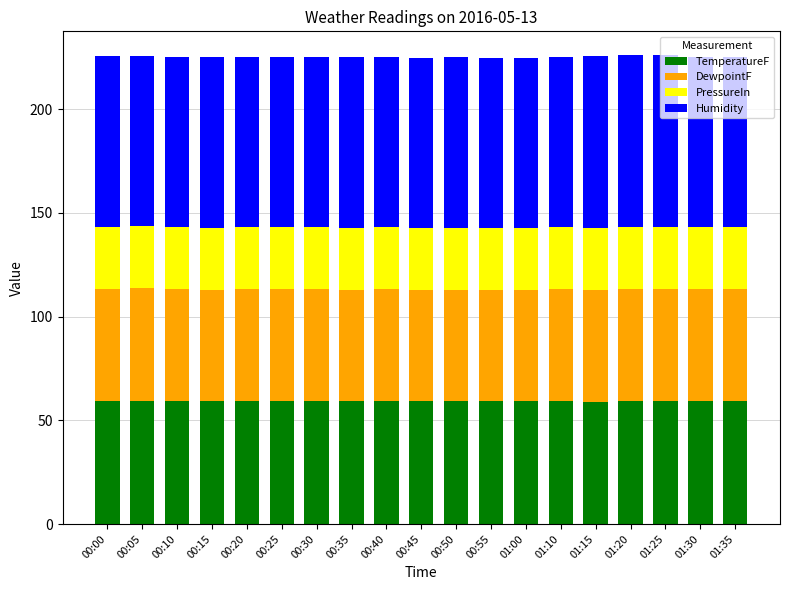

What is the lowest value of the TemperatureF series?

58.8